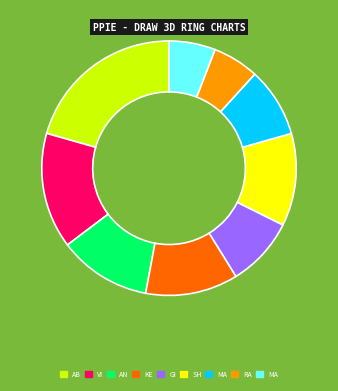

Does any single category account for the majority?

No